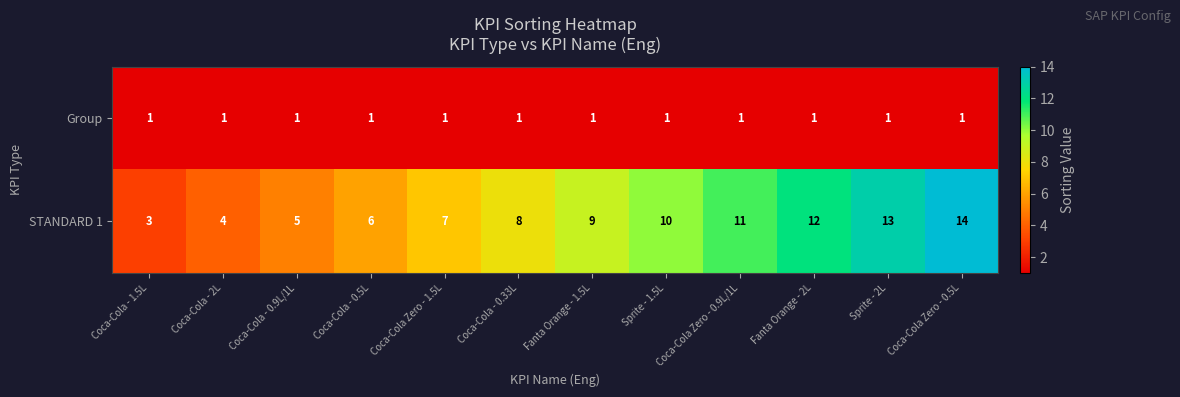

Rank the series by their average value, from lowest to highest.

Group, STANDARD 1